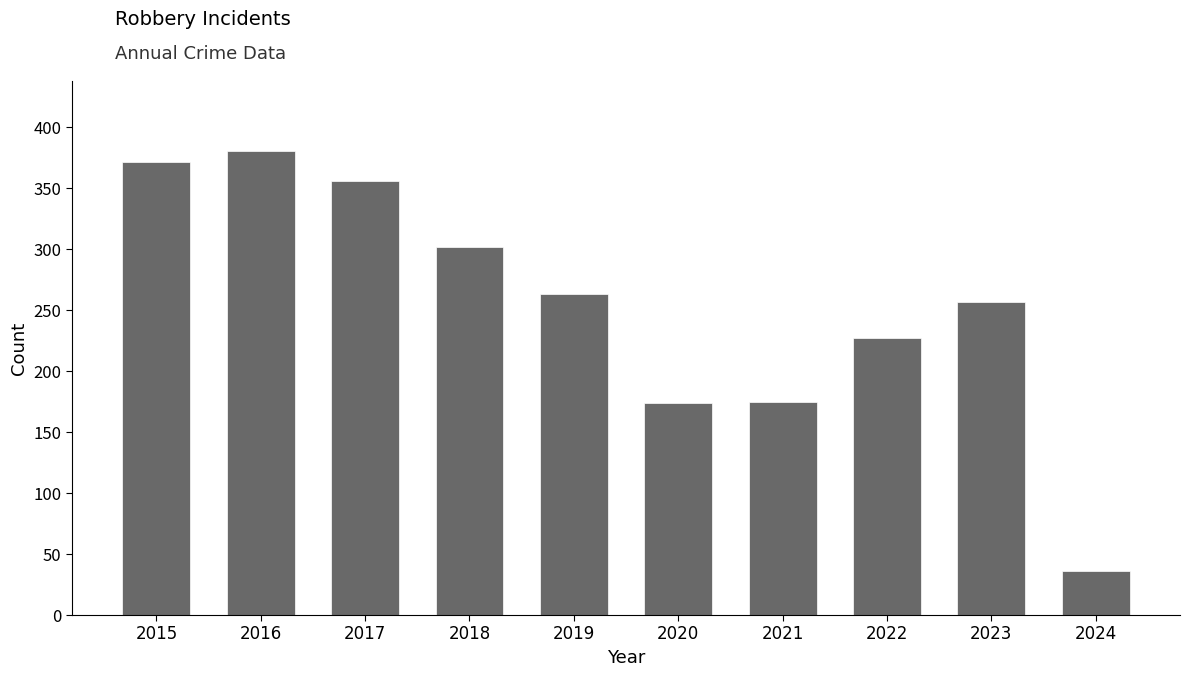

Which category has the highest value across all series?

2016